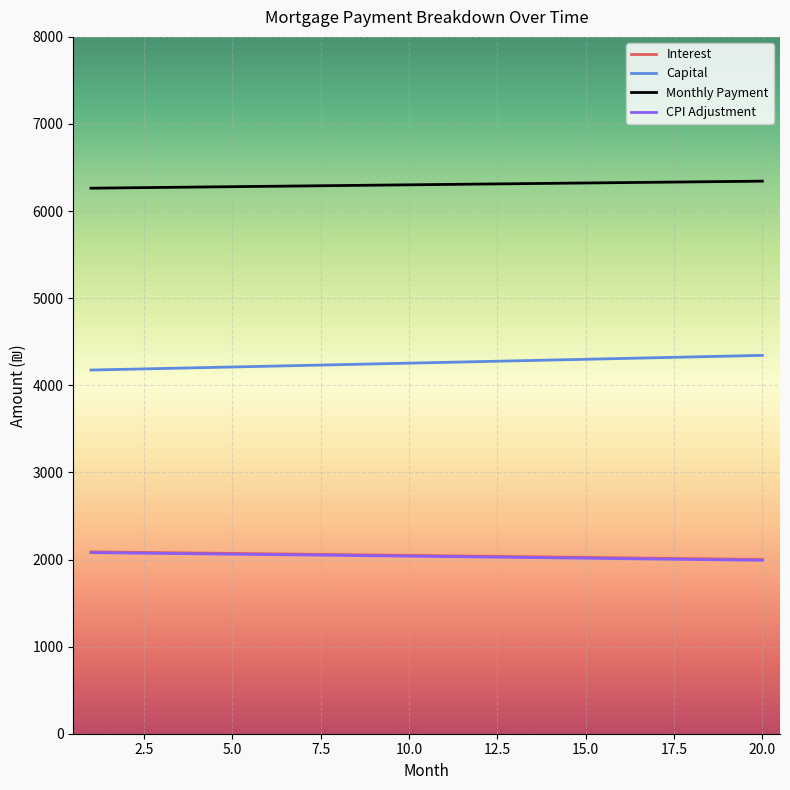

True or false: CPI Adjustment and Capital cross at least once.

False